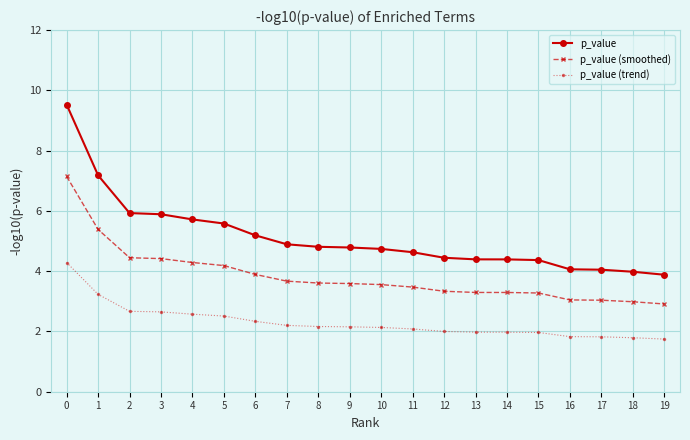

What is the difference between the maximum and minimum values in the p_value (smoothed) series?

4.2